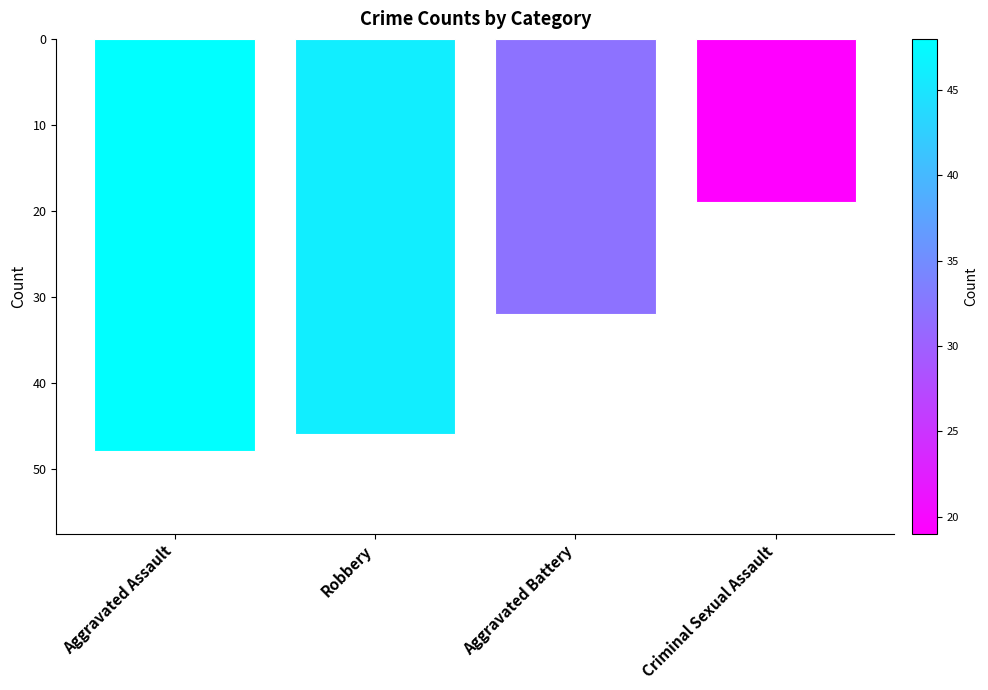

How many values exceed -32?

1